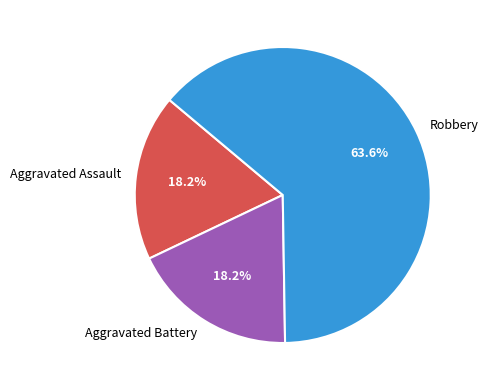

Which category has the biggest portion of the pie?

Robbery